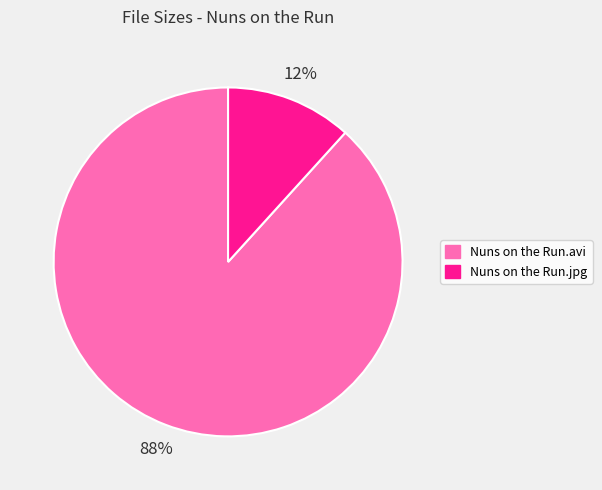

Which slice is the smallest?

Nuns on the Run.jpg